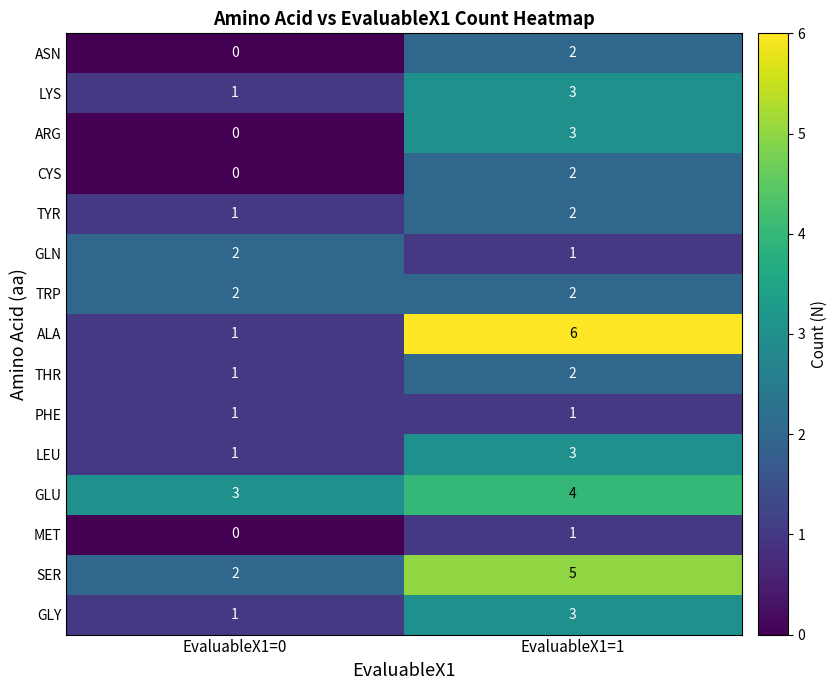

Rank the categories by GLY value from lowest to highest.

EvaluableX1=0, EvaluableX1=1